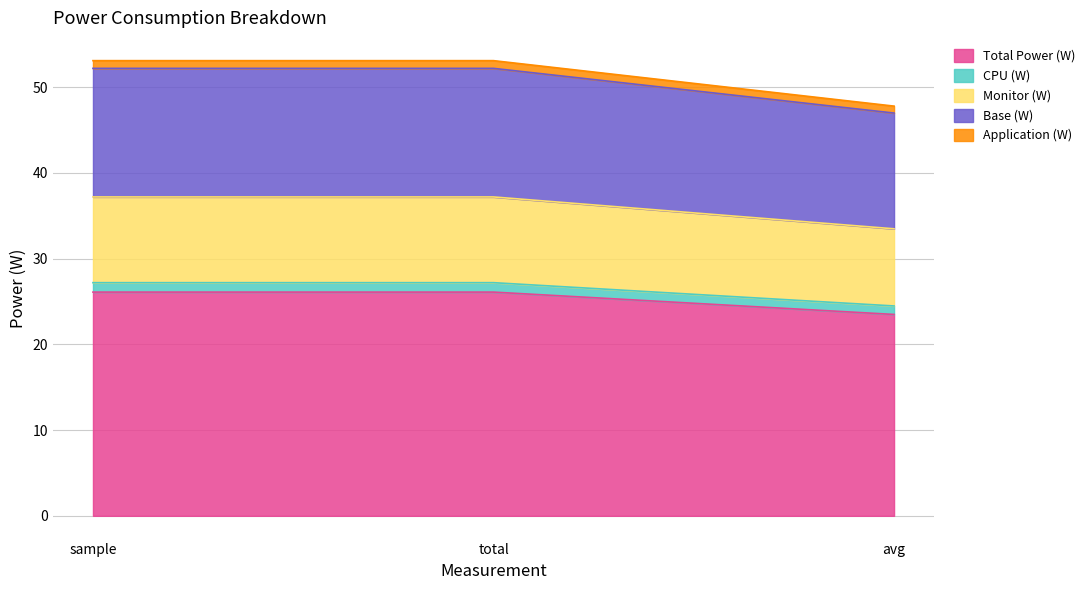

What is the highest value of the Total Power (W) series?

26.1